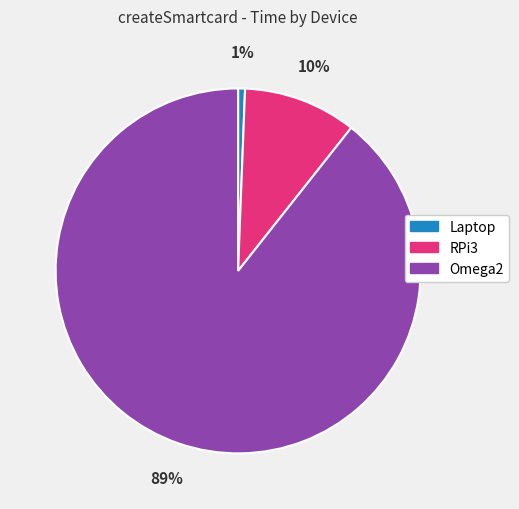

What is the largest slice in the pie chart?

Omega2